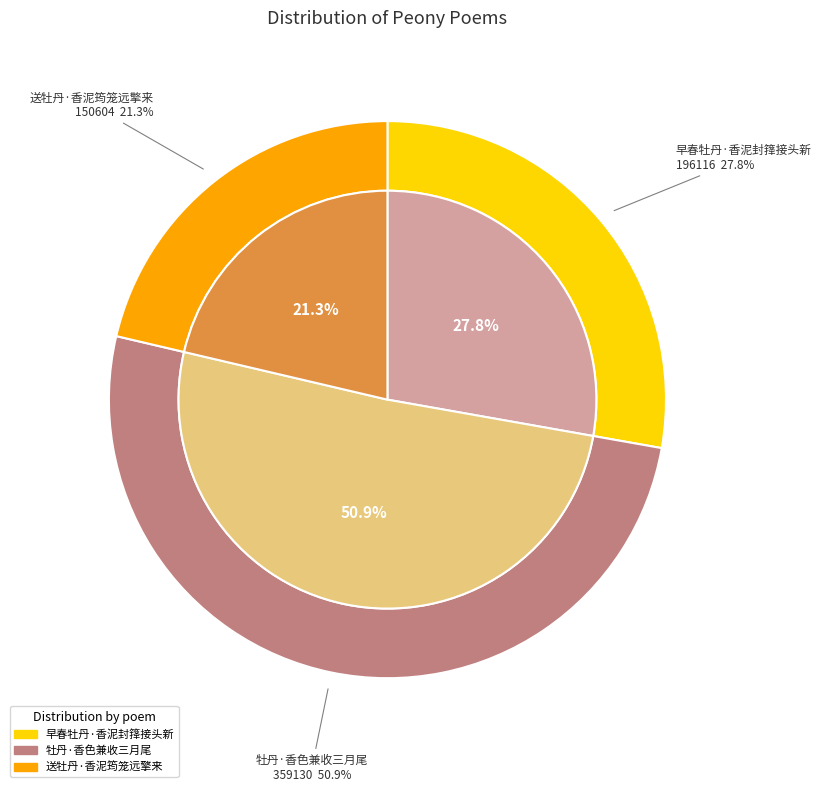

Which category has the biggest portion of the pie?

牡丹·香色兼收三月尾